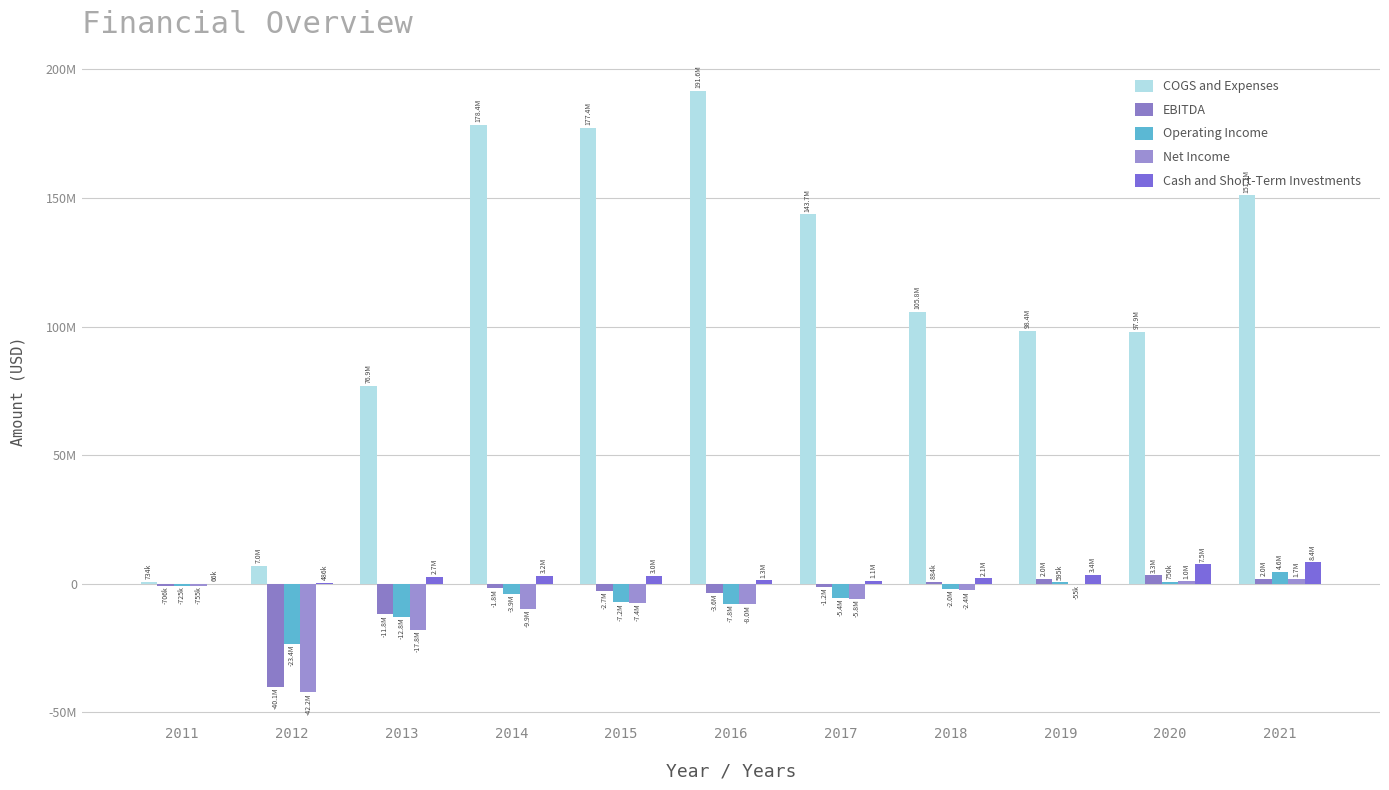

Which series has the largest total across all categories?

COGS and Expenses